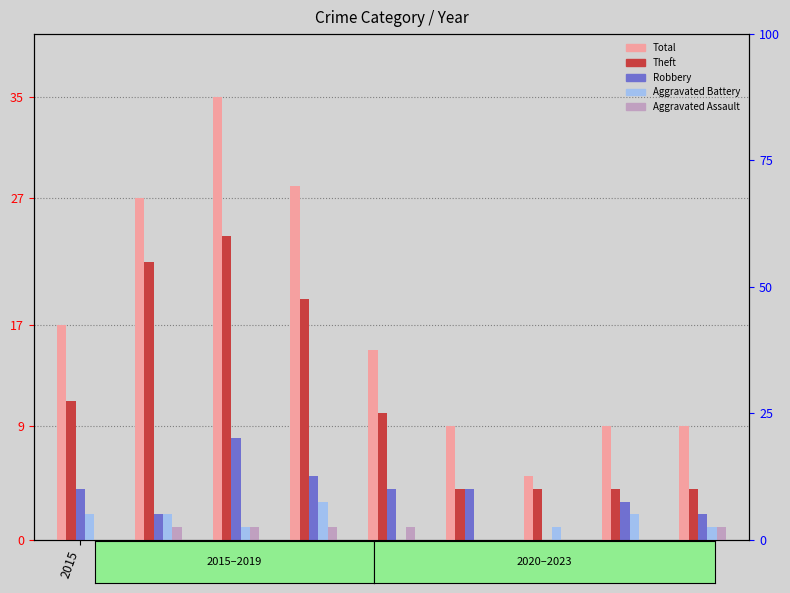

Reading left to right, extract all data points from this chart.

Total: 2015=17	2016=27	2017=35	2018=28	2019=15	2020=9	2021=5	2022=9	2023=9
Theft: 2015=11	2016=22	2017=24	2018=19	2019=10	2020=4	2021=4	2022=4	2023=4
Robbery: 2015=4	2016=2	2017=8	2018=5	2019=4	2020=4	2021=0	2022=3	2023=2
Aggravated Battery: 2015=2	2016=2	2017=1	2018=3	2019=0	2020=0	2021=1	2022=2	2023=1
Aggravated Assault: 2015=0	2016=1	2017=1	2018=1	2019=1	2020=0	2021=0	2022=0	2023=1